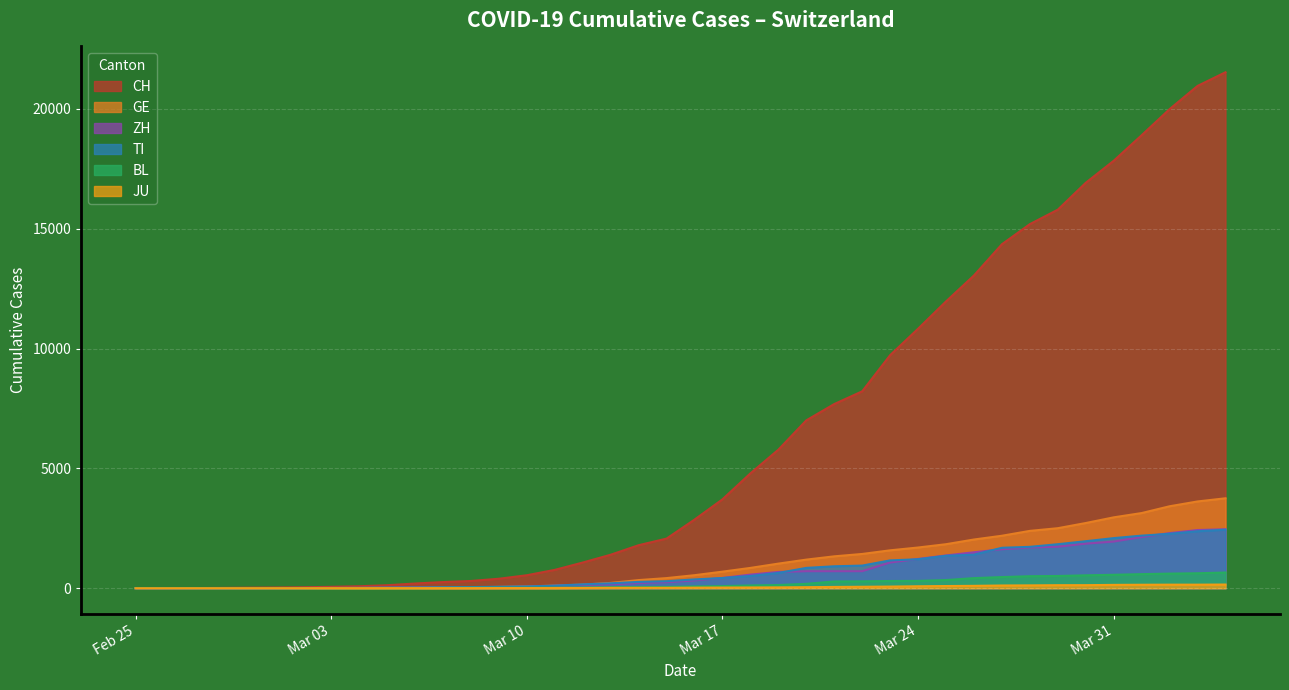

Which series changed the most between 2020-02-29 and 2020-03-30?

CH